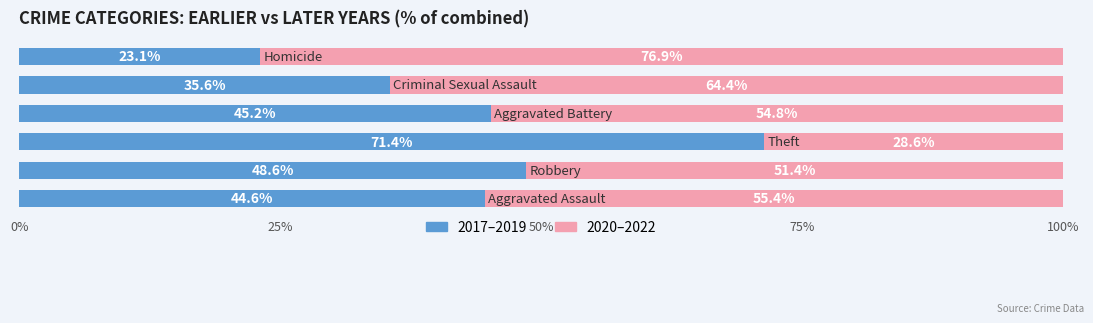

What is the lowest value of the 2017–2019 series?

23.1